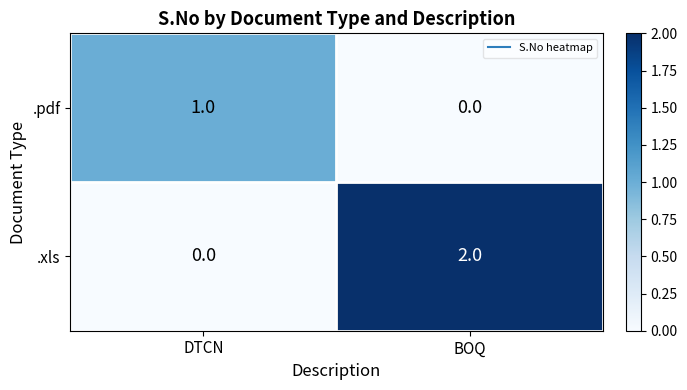

Which category has the highest value in the .xls series?

BOQ